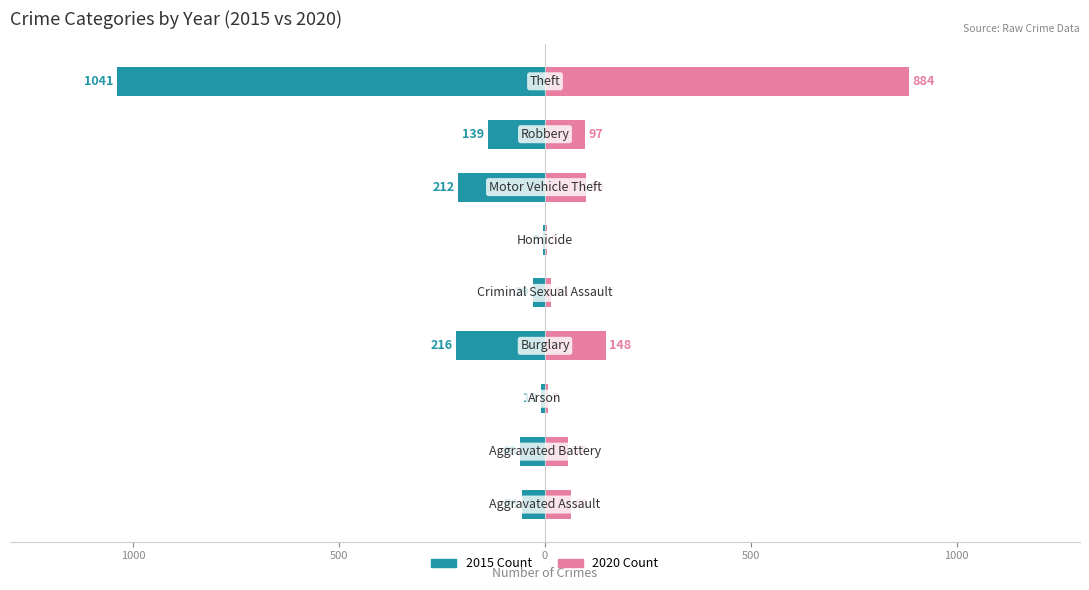

Is it true that 2016 equals 2038 at Theft?

False